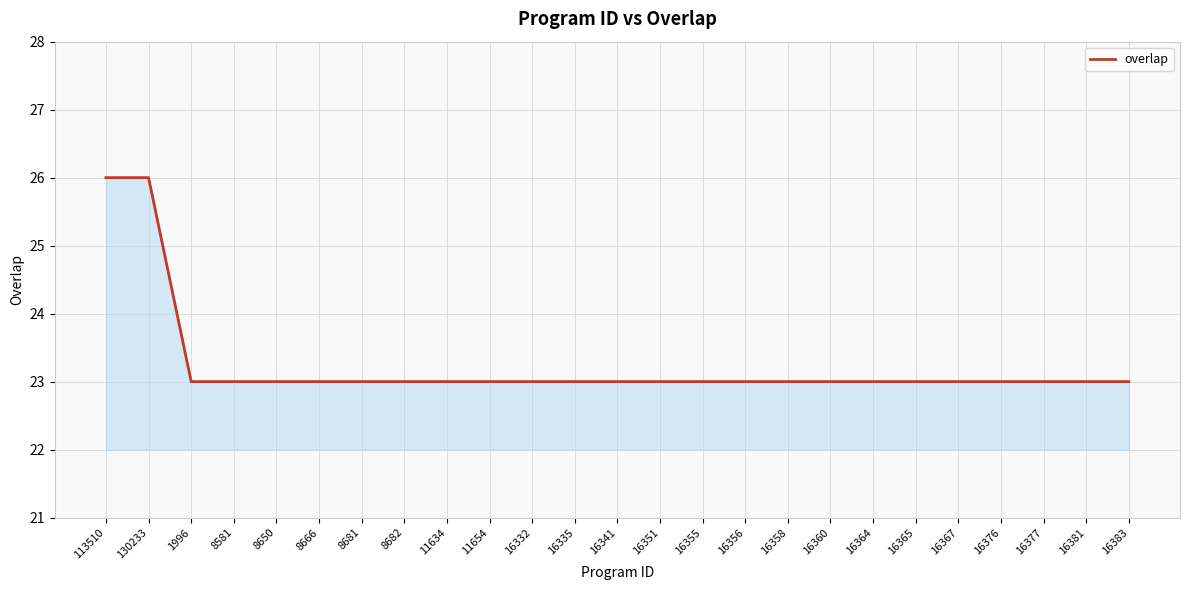

What is the sum of the values at 16377 and 8681?

46